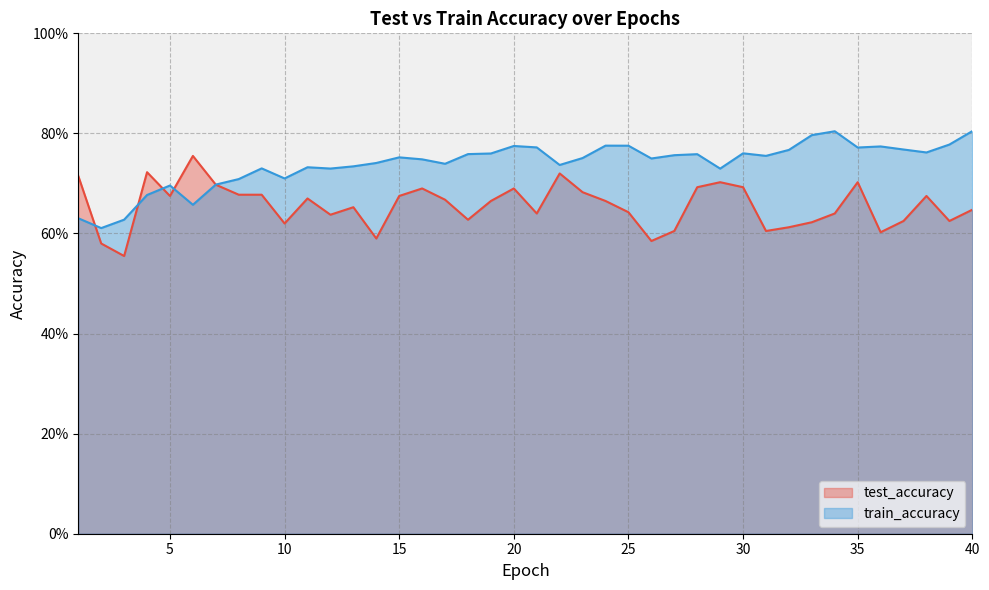

Does the chart have visible grid lines?

Yes